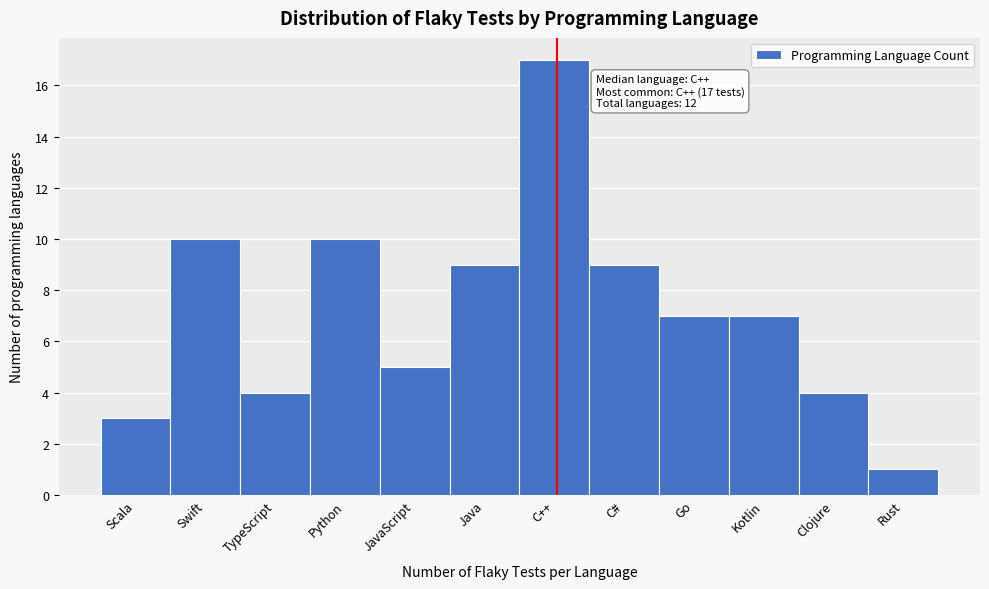

Reading right to left, transcribe all the data shown in this chart.

Rust=1	Clojure=4	Kotlin=7	Go=7	C#=9	C++=17	Java=9	JavaScript=5	Python=10	TypeScript=4	Swift=10	Scala=3